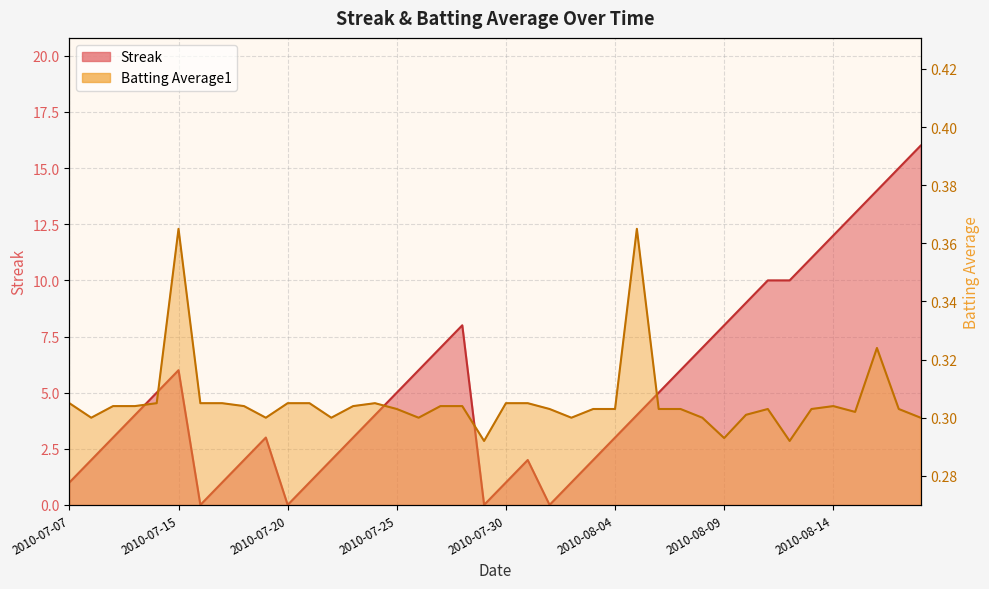

At which category is the sum across all series the highest?

2010-08-18